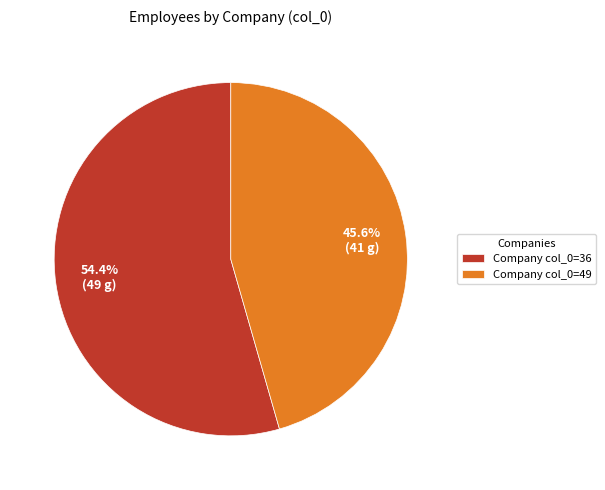

Which category accounts for the majority?

Company col_0=36